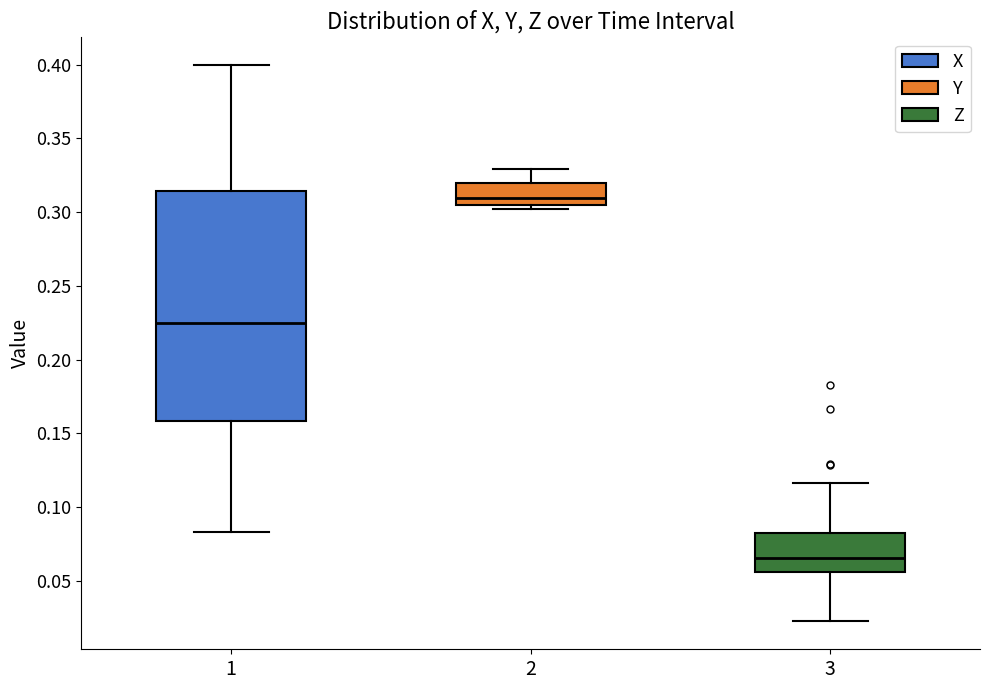

Where does the upper whisker of the box at x = 3 end on the y-axis? The values are not printed on the chart, so give them approximately, as read against the axis.

0.115